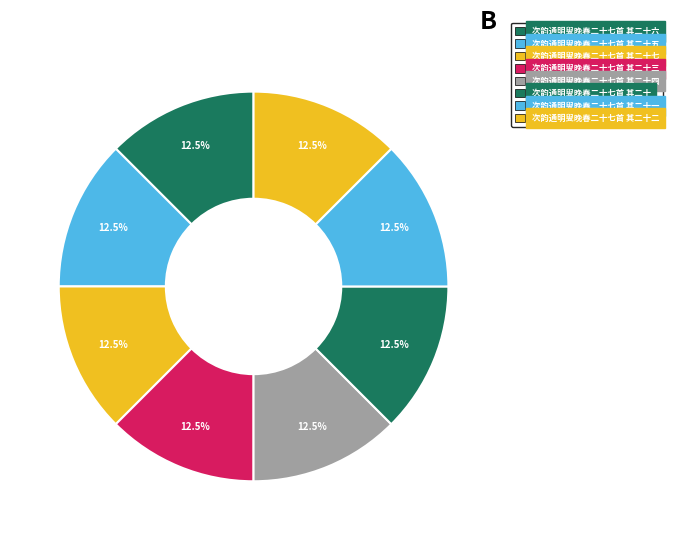

To the nearest percent, what percentage of the pie is 次韵通明叟晚春二十七首 其二十三?

12%